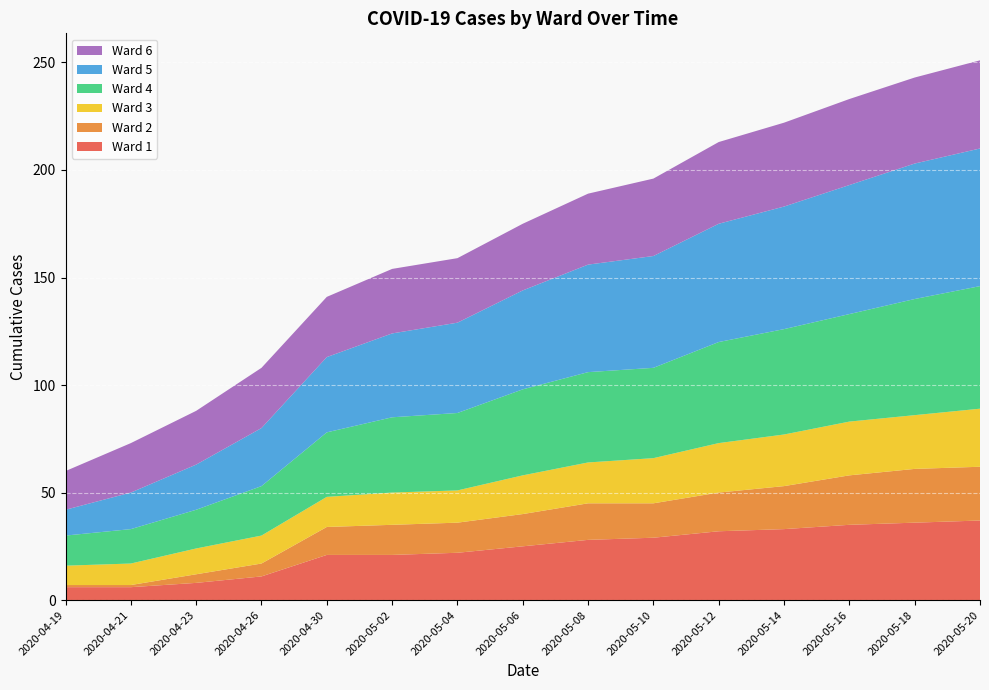

Reading left to right, transcribe all the data shown in this chart.

Ward 1: 6	6	8	11	21	21	22	25	28	29	32	33	35	36	37
Ward 2: 1	1	4	6	13	14	14	15	17	16	18	20	23	25	25
Ward 3: 9	10	12	13	14	15	15	18	19	21	23	24	25	25	27
Ward 4: 14	16	18	23	30	35	36	40	42	42	47	49	50	54	57
Ward 5: 12	17	21	27	35	39	42	46	50	52	55	57	60	63	64
Ward 6: 18	23	25	28	28	30	30	31	33	36	38	39	40	40	41